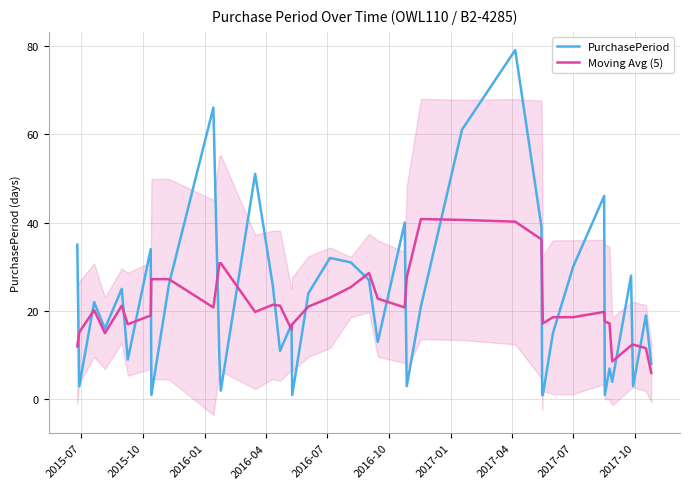

After their last crossing, which series has the higher values: Moving Avg (5) or PurchasePeriod?

PurchasePeriod